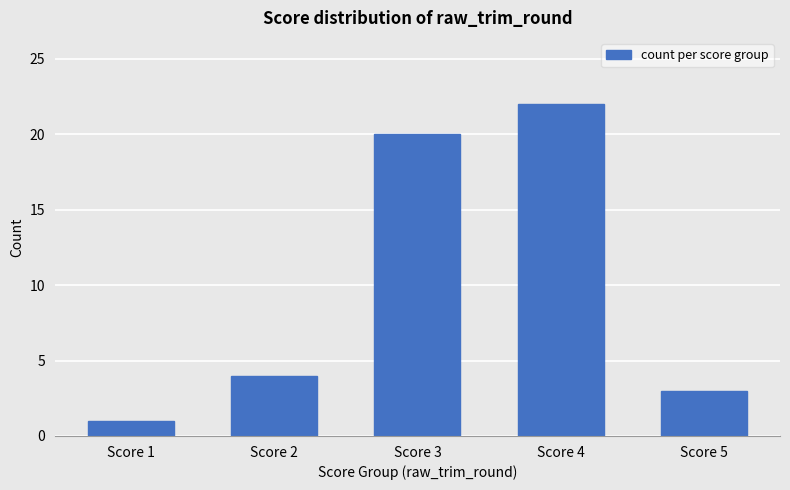

What is the difference between the second highest and second lowest values?

17